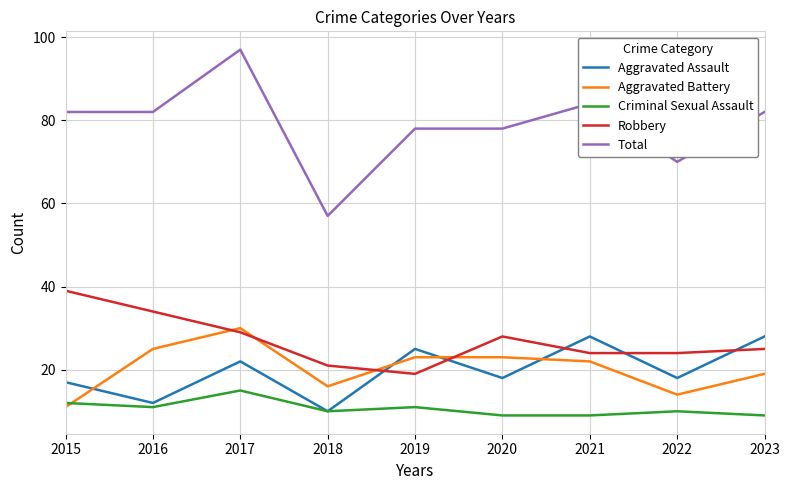

What is the maximum value shown in the chart?

97